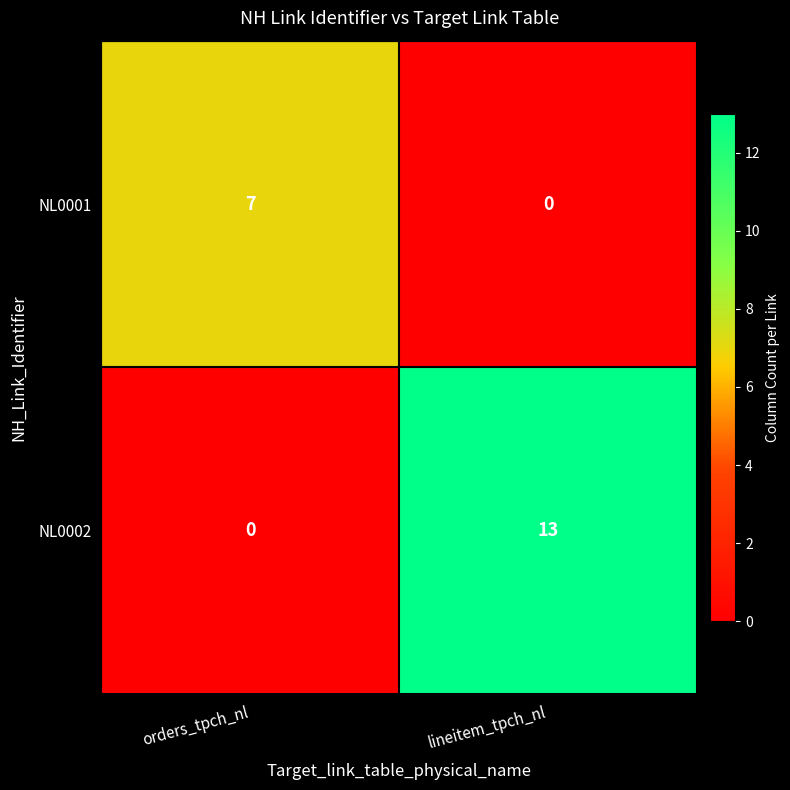

Reading left to right, extract all data points from this chart.

NL0001: 7	0
NL0002: 0	13